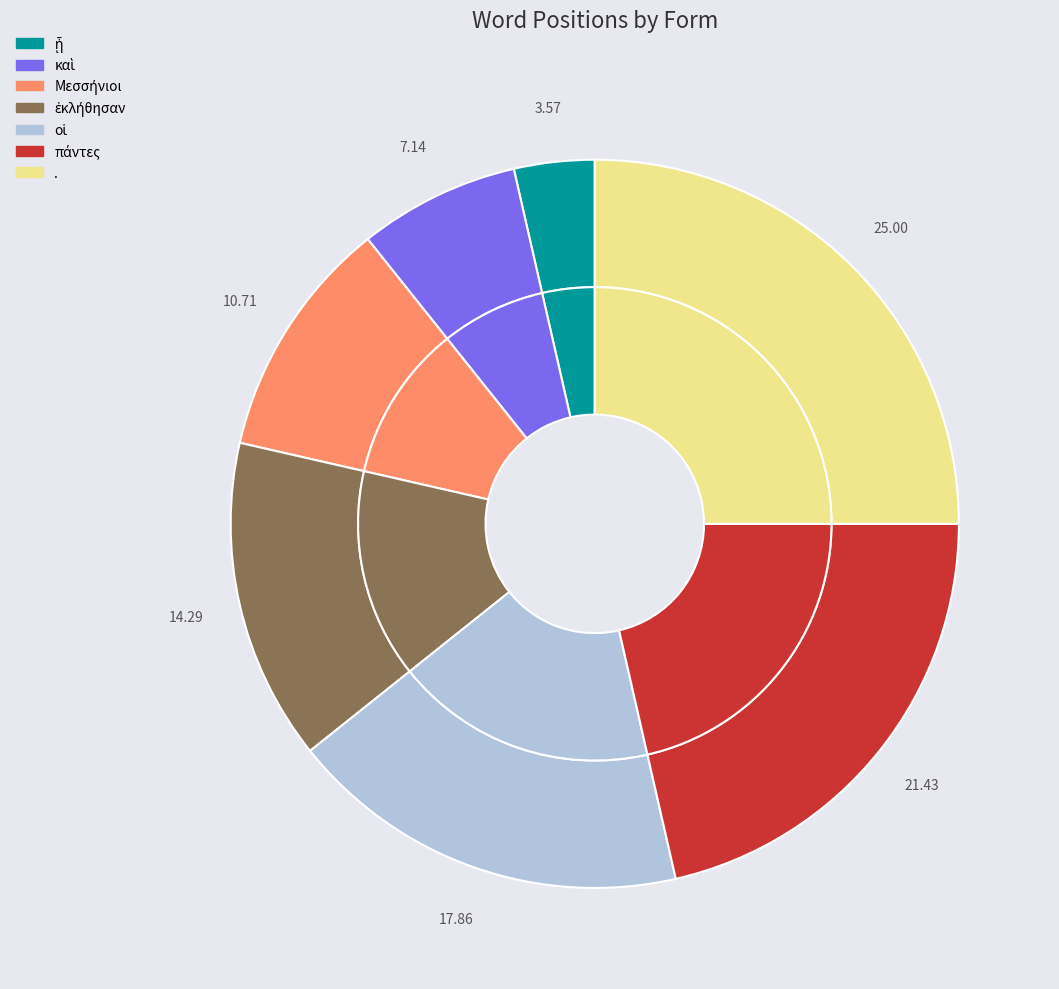

Which slice is the smallest?

ᾗ